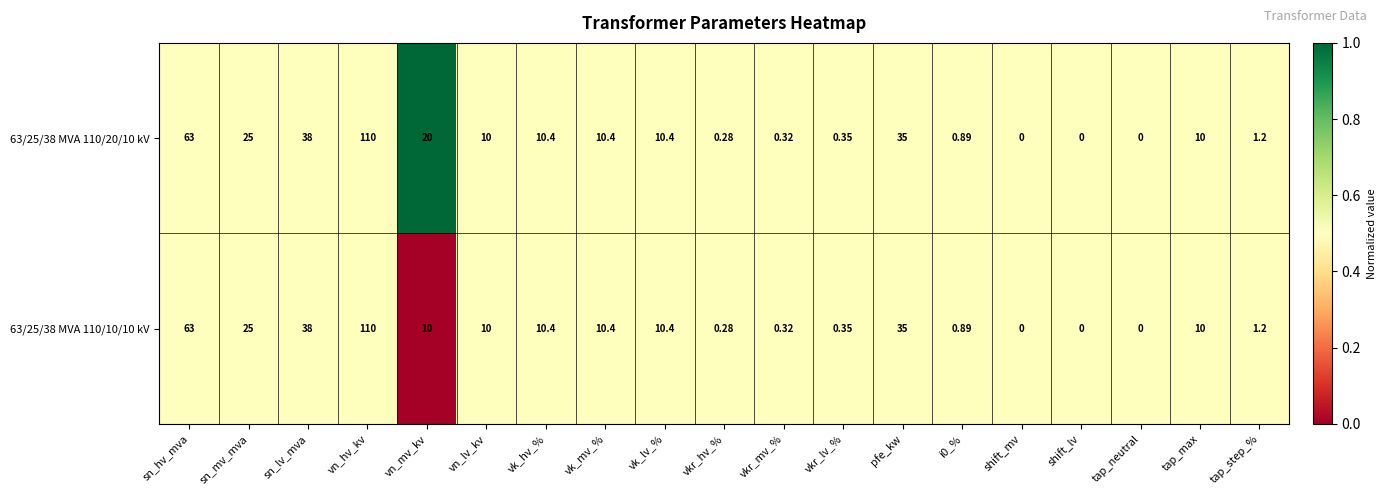

Which category has the highest value in the 63/25/38 MVA 110/10/10 kV series?

vn_hv_kv